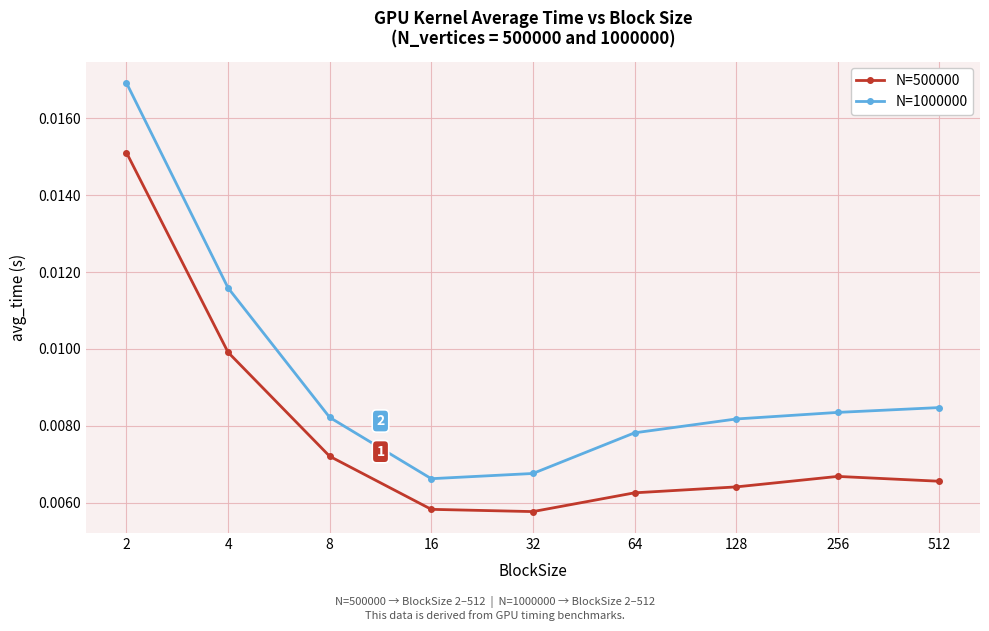

Where is the first local minimum for N=1000000?

16